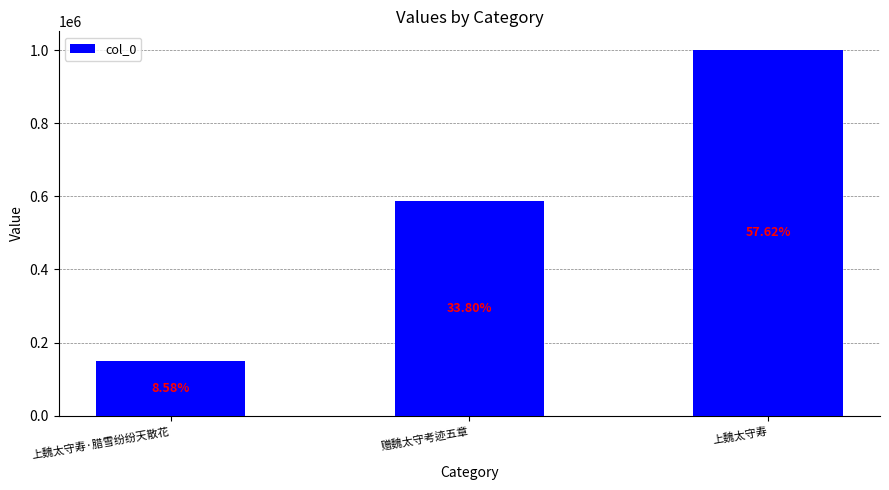

Where does the data first go above 587406?

上魏太守寿